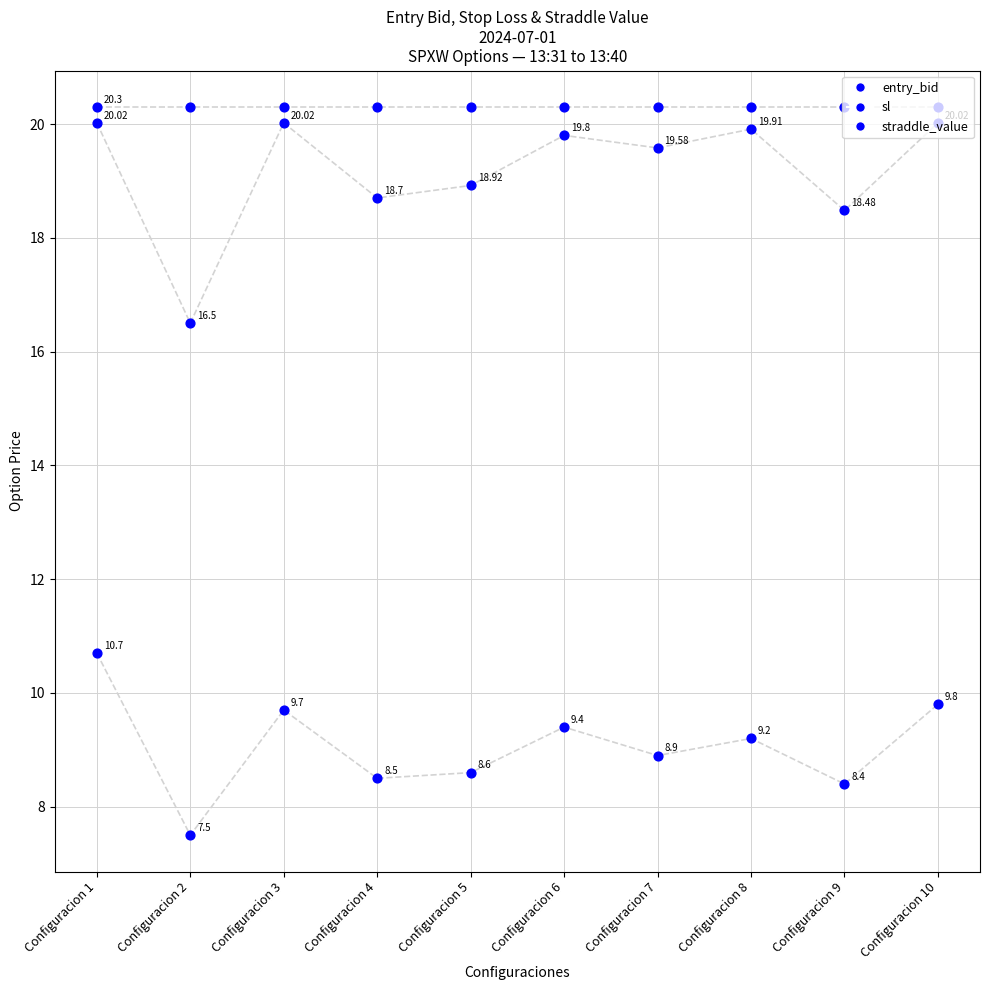

Which series contains the lowest Y value?

entry_bid